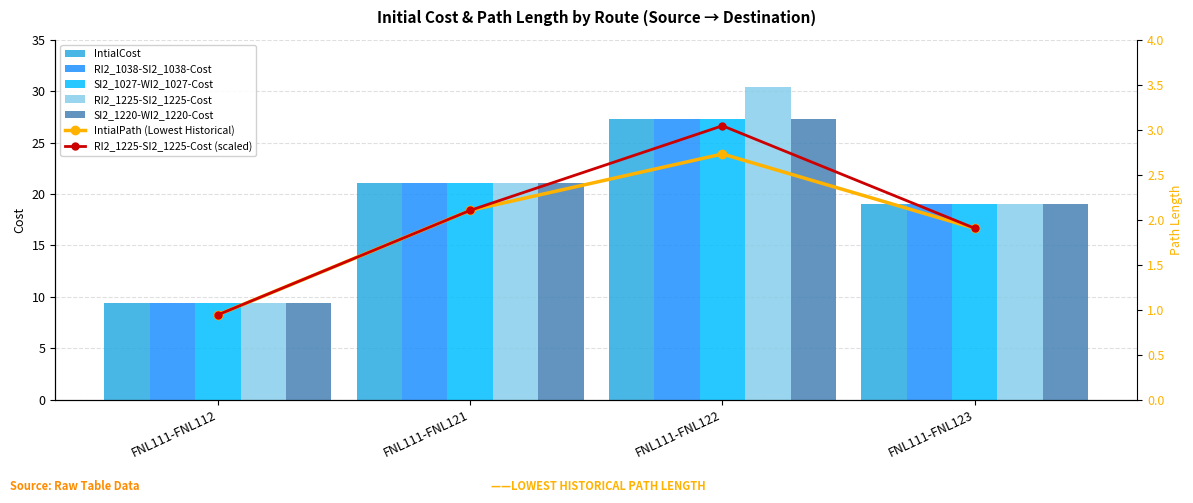

What value does the RI2_1038-SI2_1038-Cost series have at FNL111-FNL123?

19.1